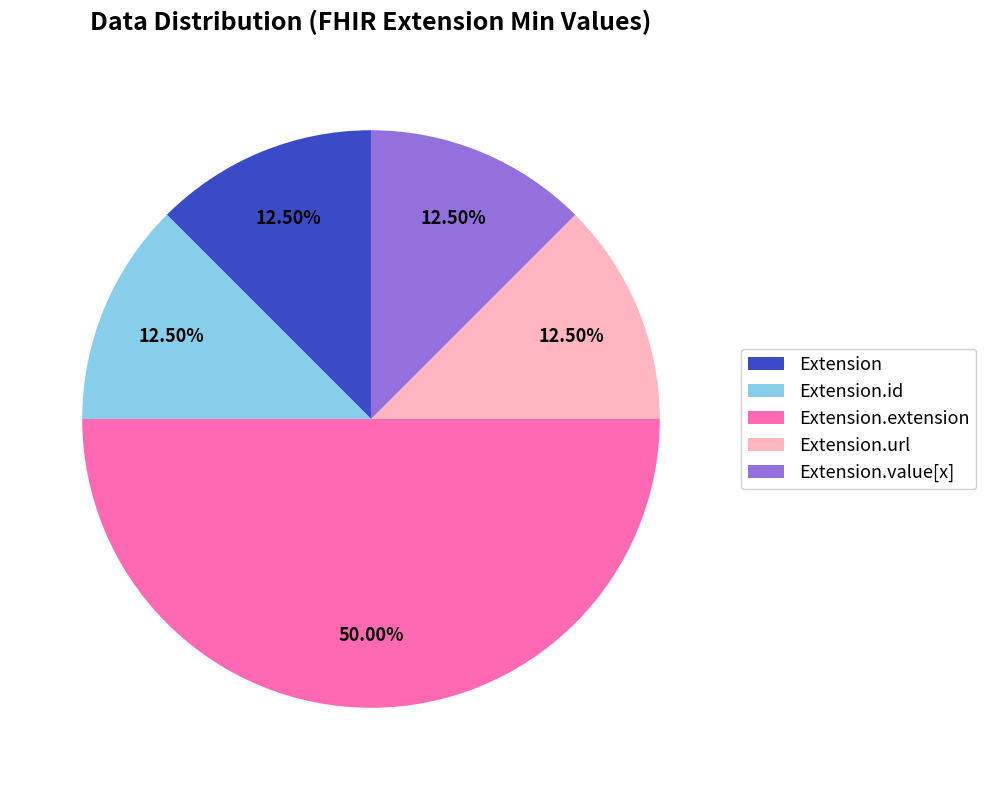

Approximately how many times larger is the value at Extension.url compared to Extension.value[x]?

1.0